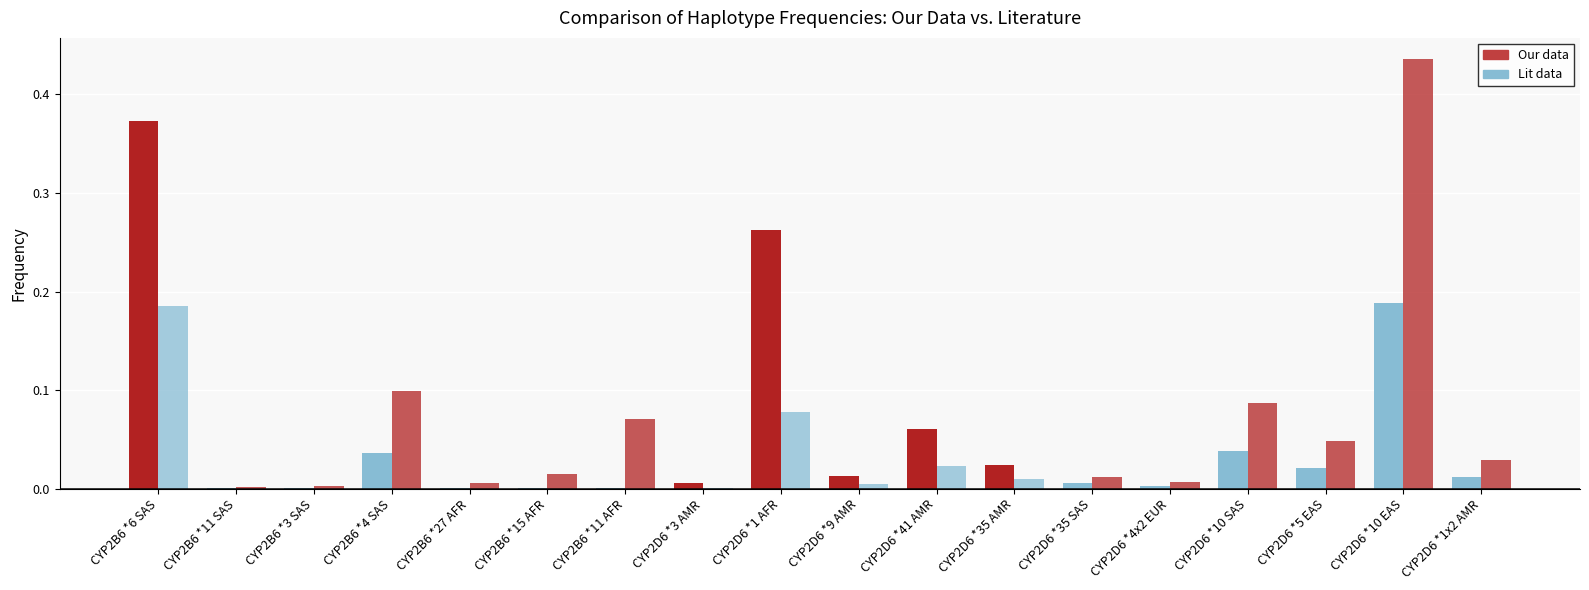

Does the chart contain stacked bars?

No